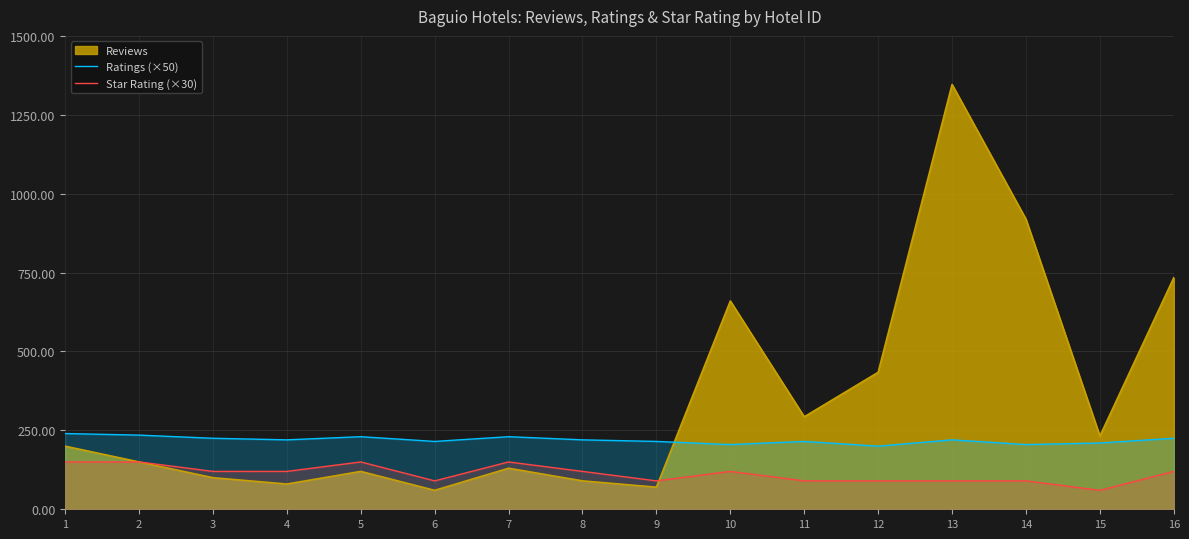

True or false: Ratings (×50) has more than 1 interior local peaks.

True